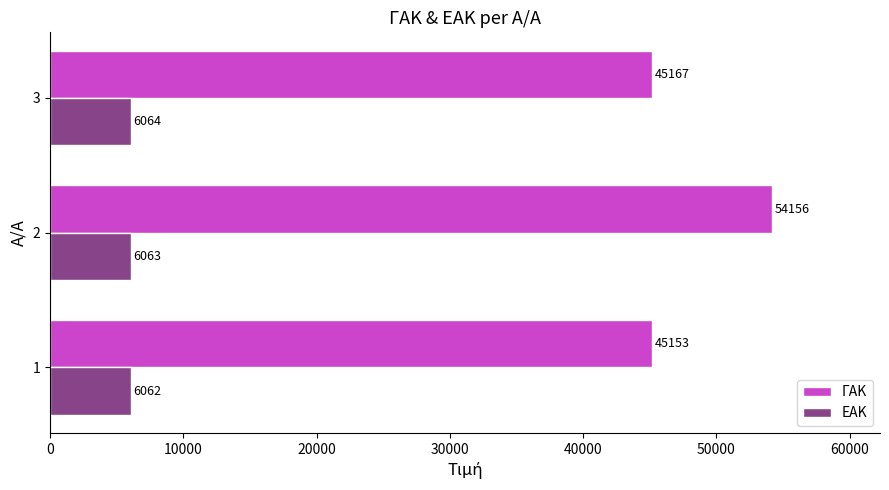

What is the approximate value of ΓΑΚ at 3?

45167